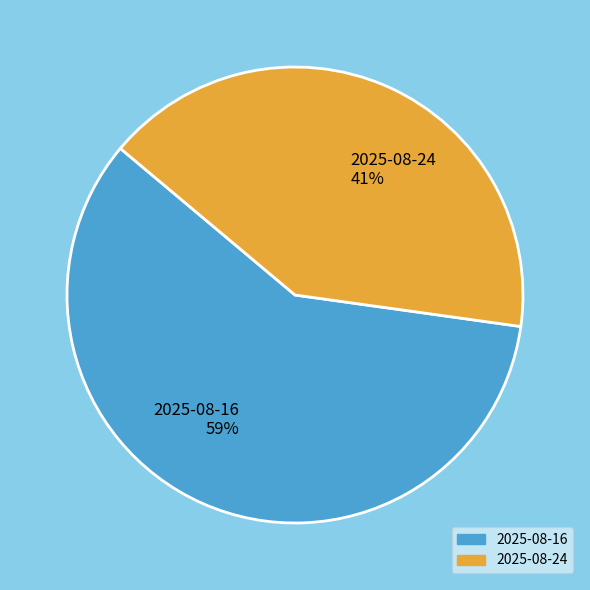

What percentage is the 2025-08-16 slice, to the nearest percent?

59%